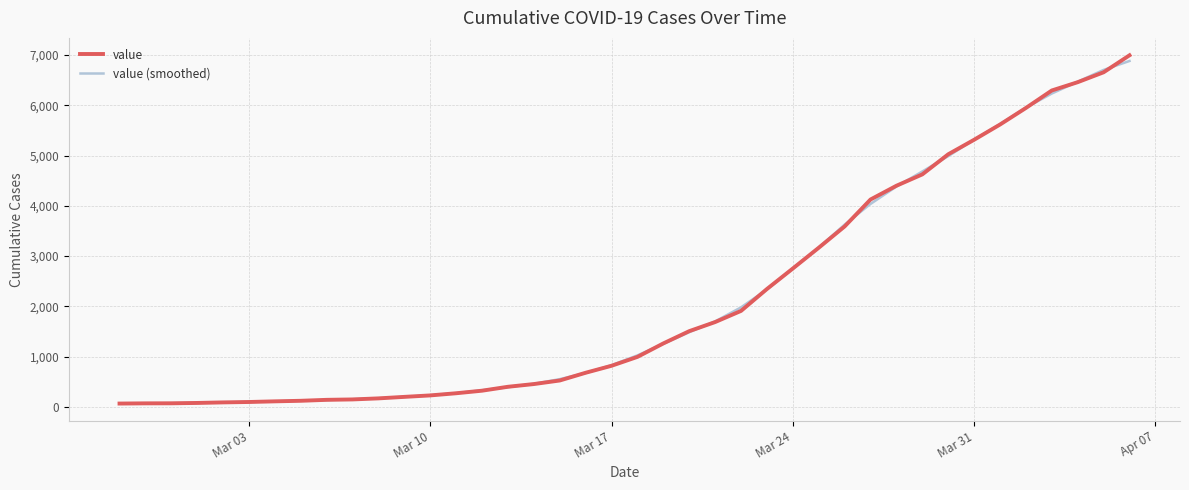

What is the maximum value shown in the chart?

6995